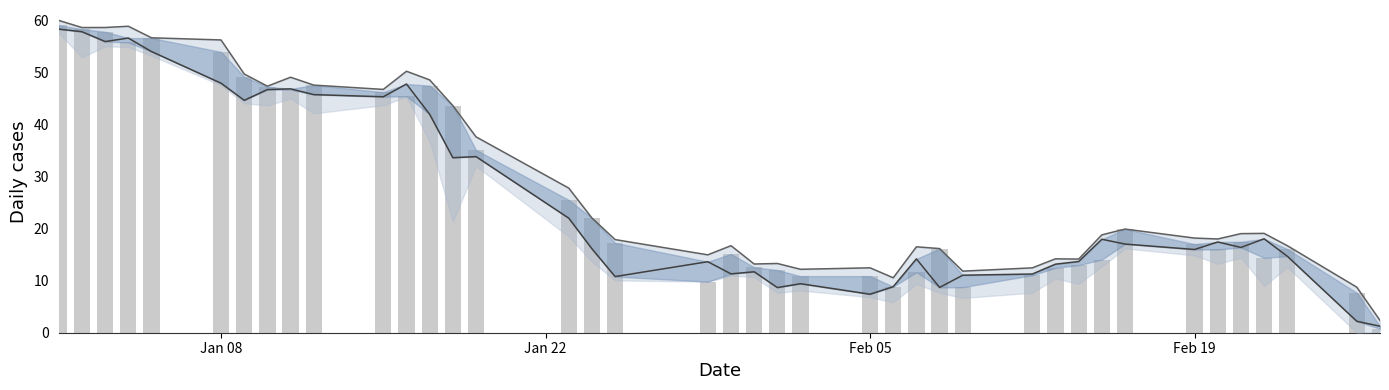

What is the difference between the maximum and minimum values in the High series?

57.6